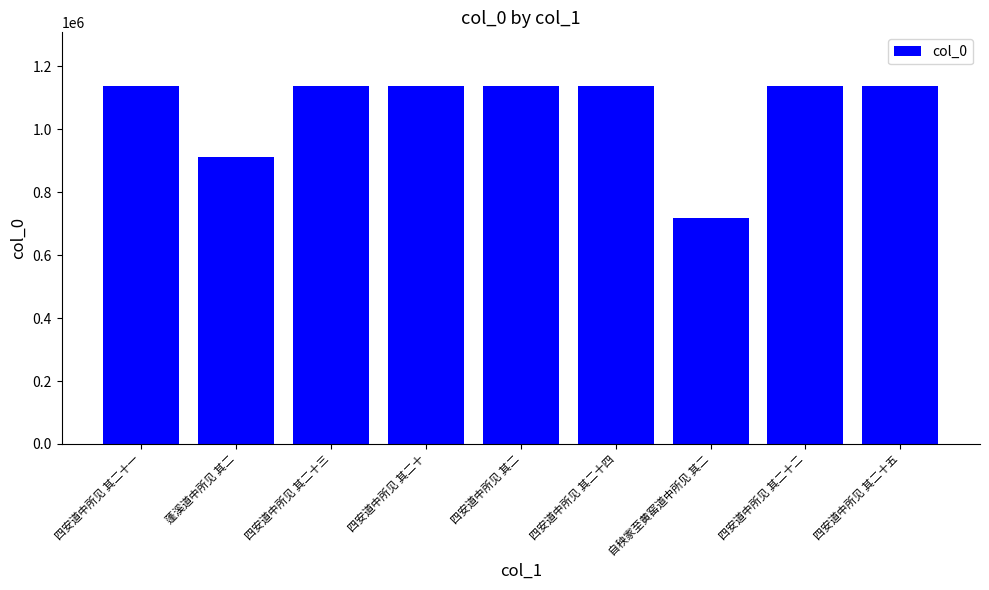

True or false: the data shows 1137434 at 四安道中所见 其二十四.

True